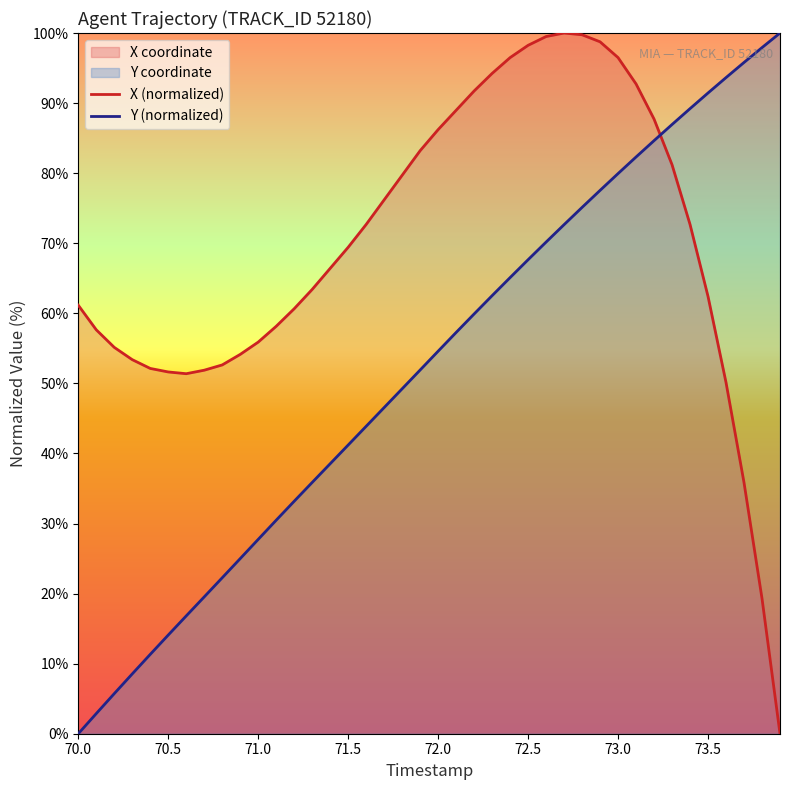

What is the greatest value displayed?

100.0